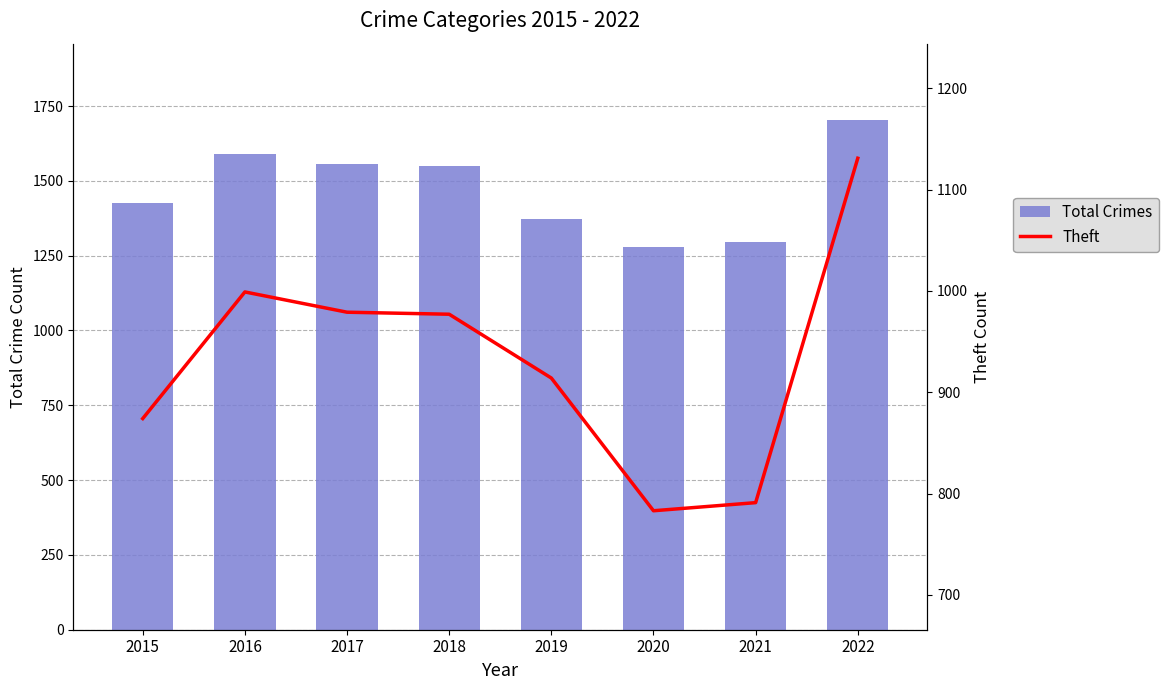

Which has a higher value, 2015 or 2020?

2015